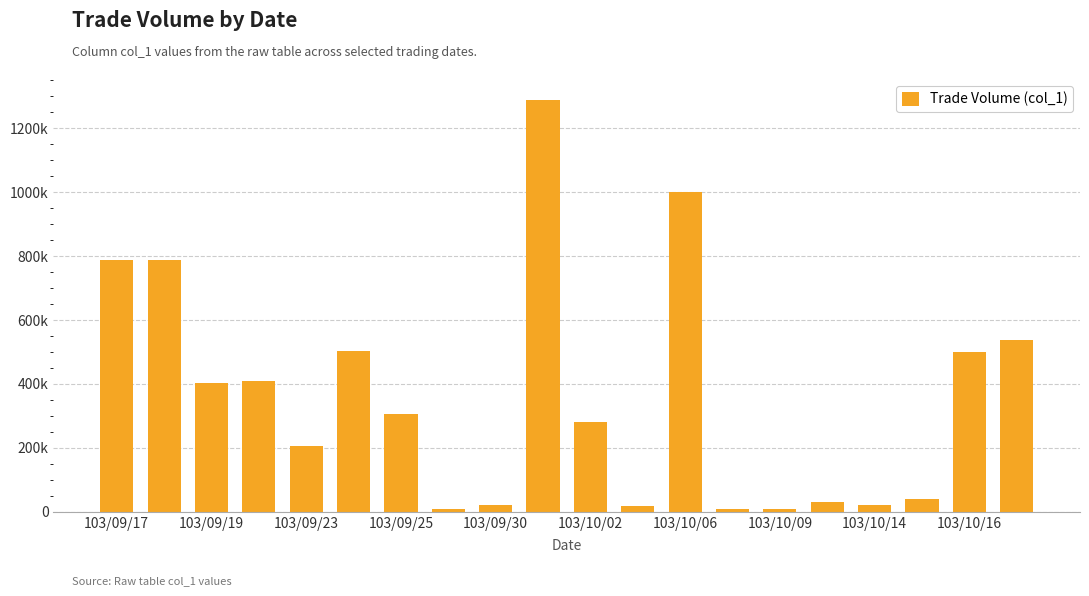

What is the minimum value shown in the chart?

10000